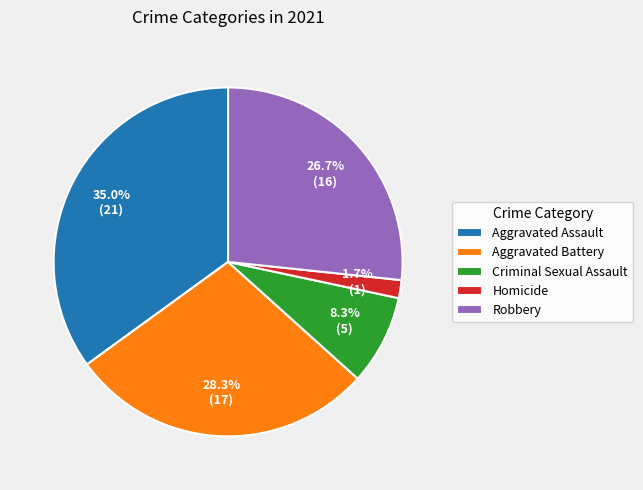

What is the largest slice in the pie chart?

Aggravated Assault